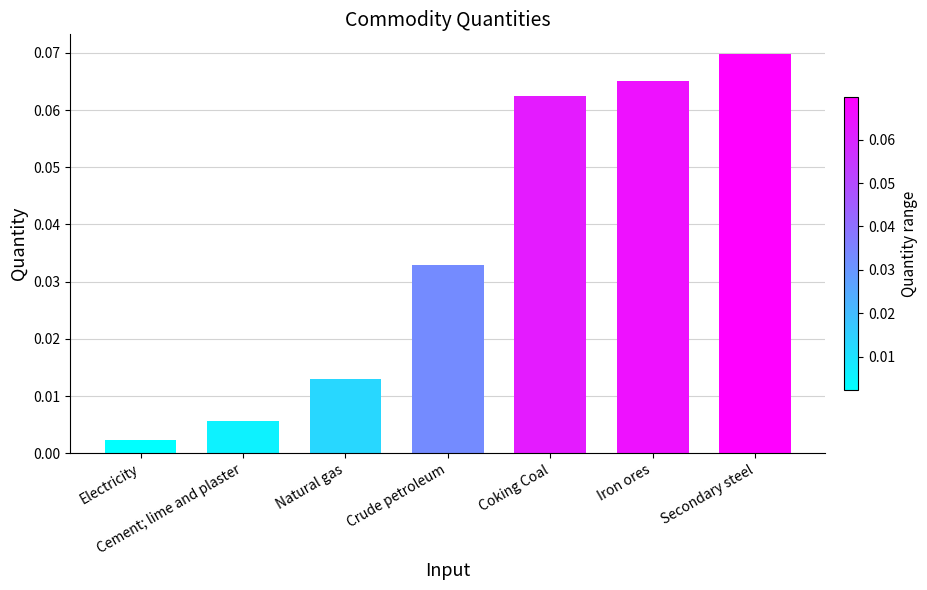

Where is the data nearest to the value 0?

Electricity